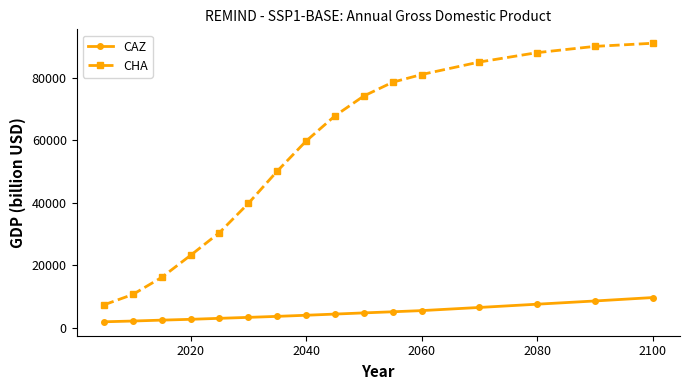

What is the value of the CAZ point at the 5th from the left?

3051.3